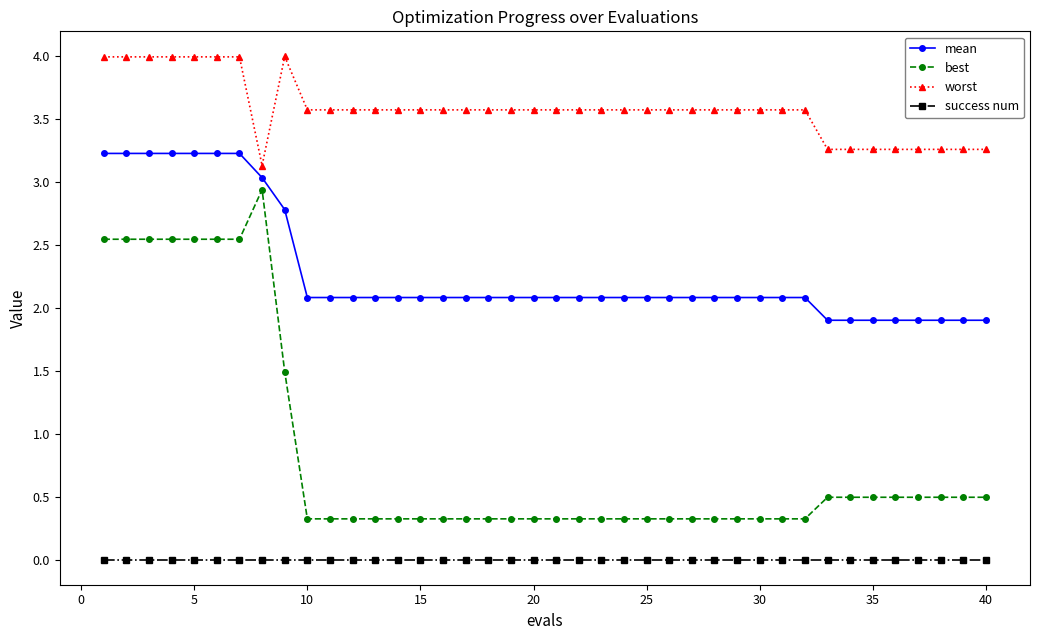

How many series are shown in this chart?

4